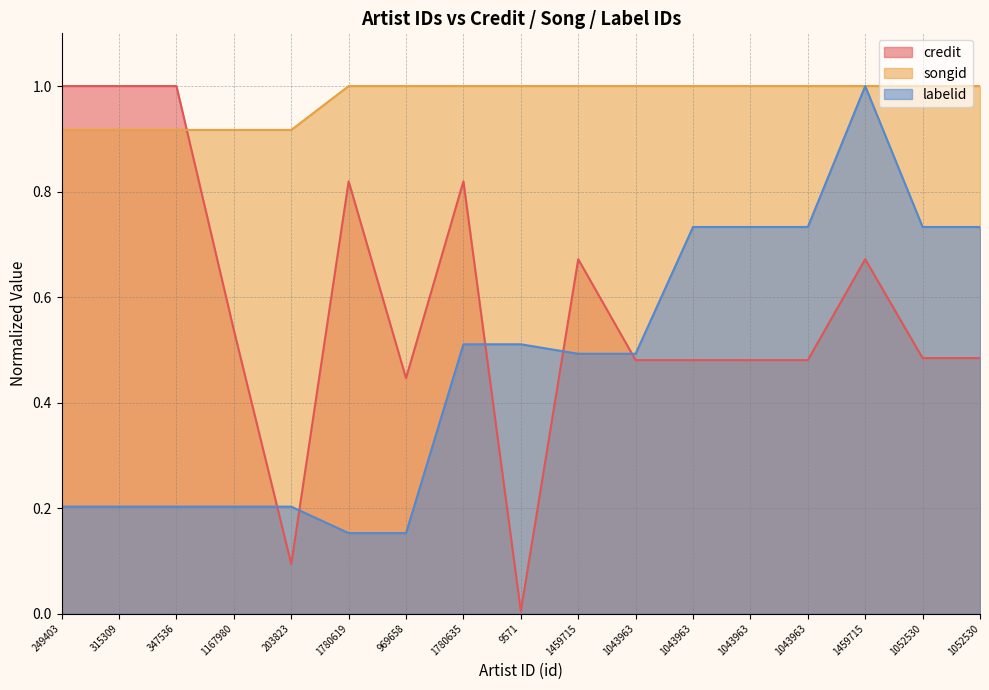

The songid series shows 0.3 at 1459715. True or false?

False